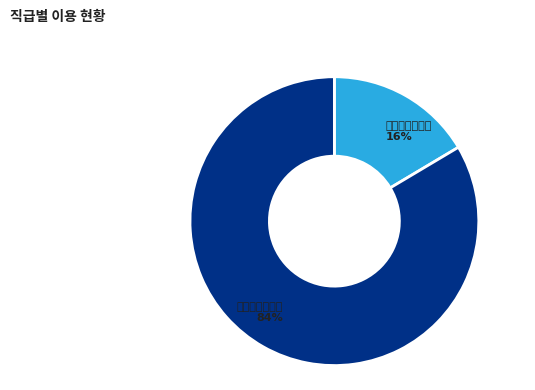

To the nearest percent, what is the combined percentage of 题尽扇骑驴踏雪 and 题画扇骑驴踏雪?

100%